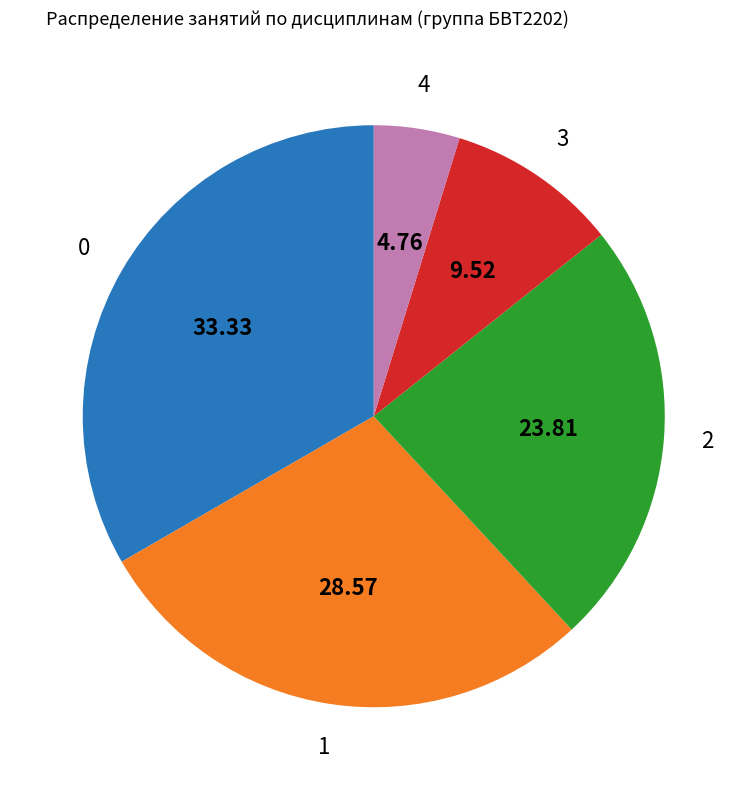

Does any single category account for the majority?

No